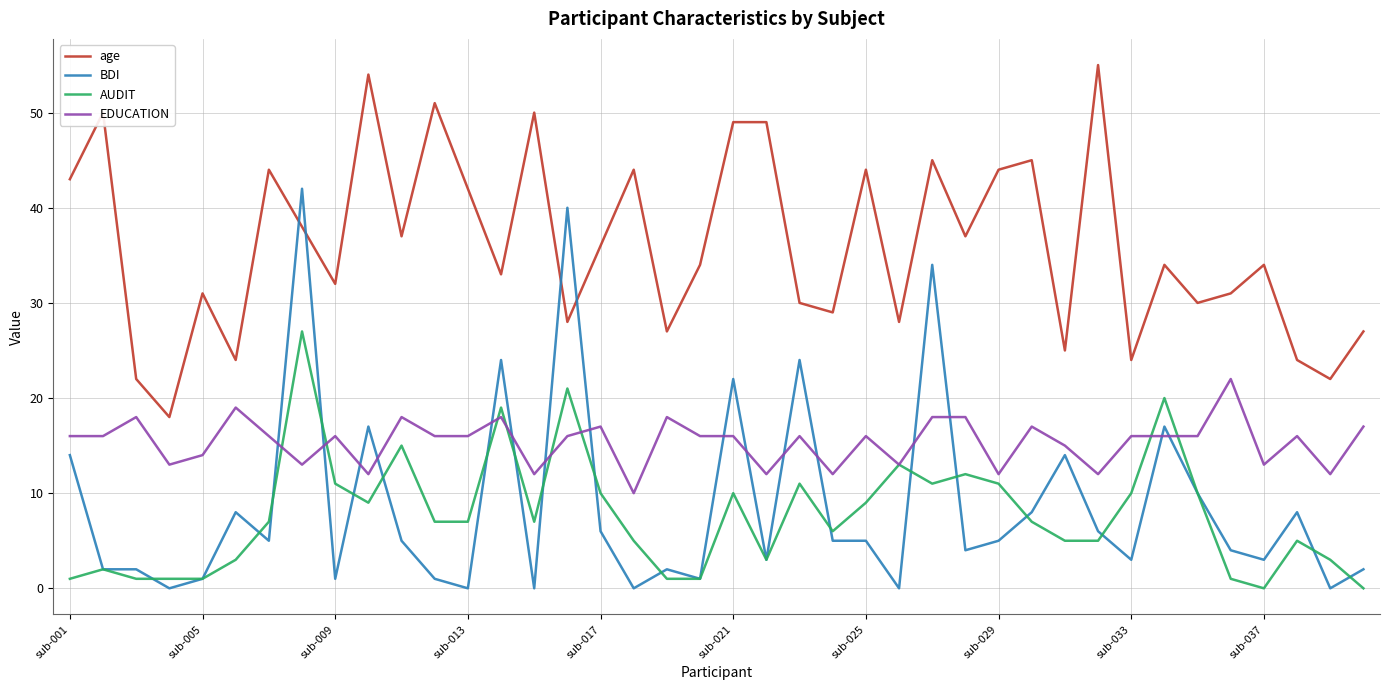

True or false: age and AUDIT intersect in this chart.

False